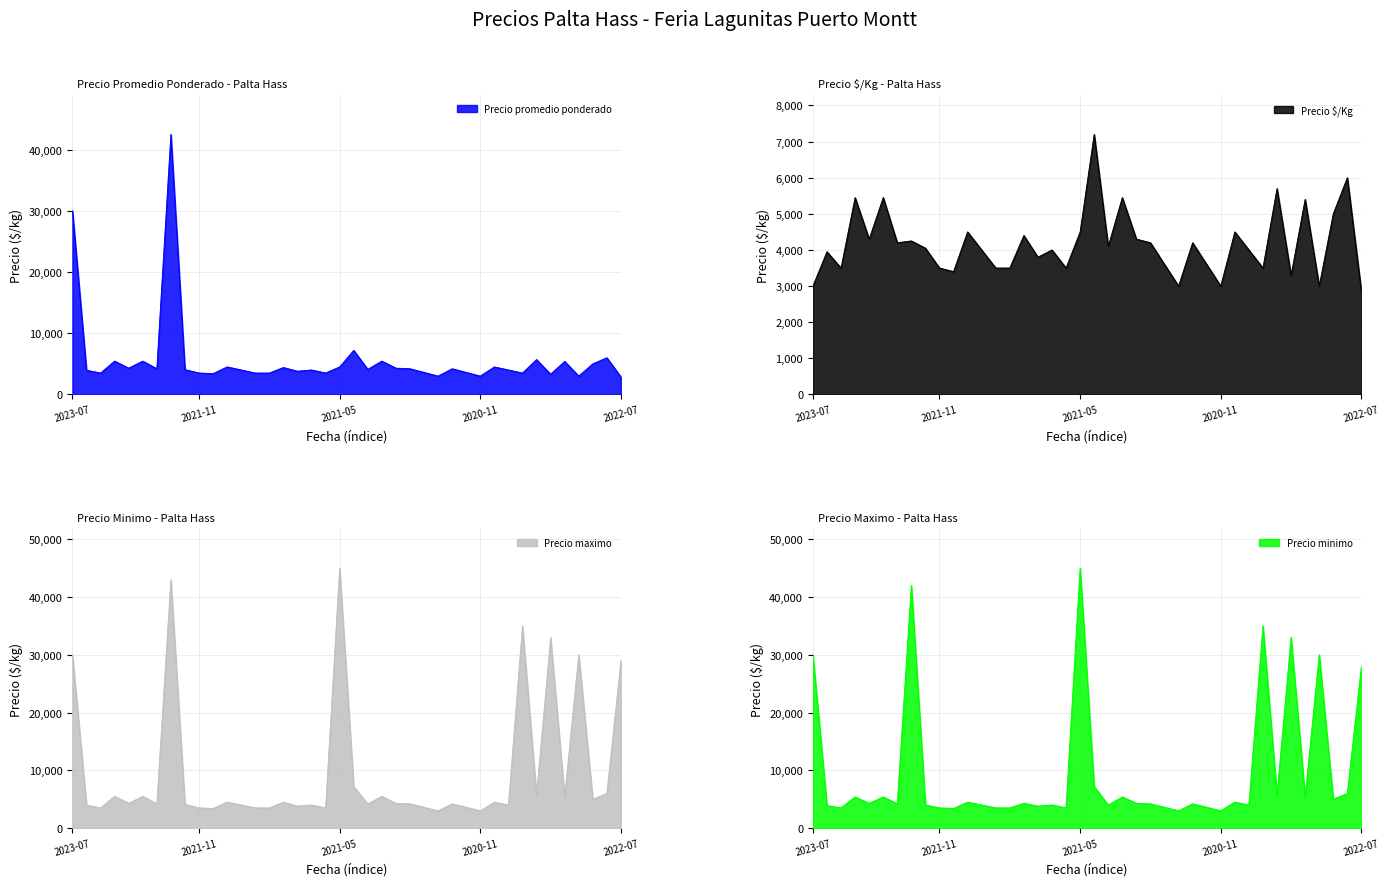

True or false: Precio minimo has more than 0 interior local peaks.

True